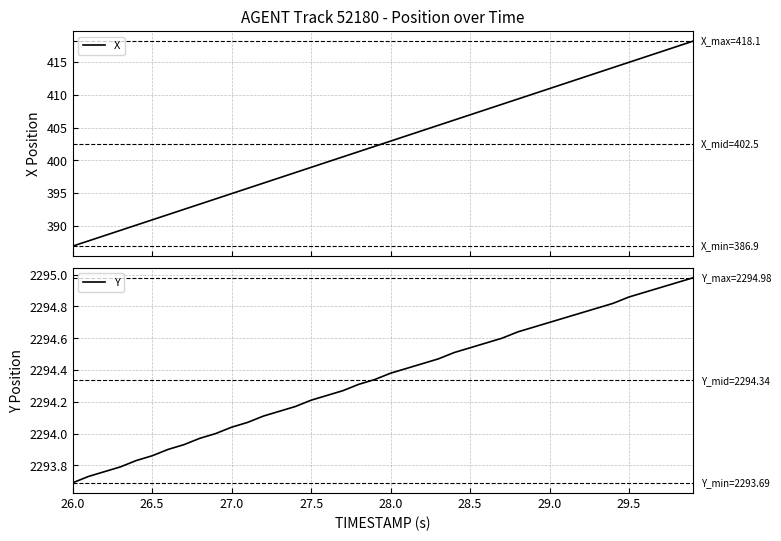

What is the lowest value of the X series?

386.9